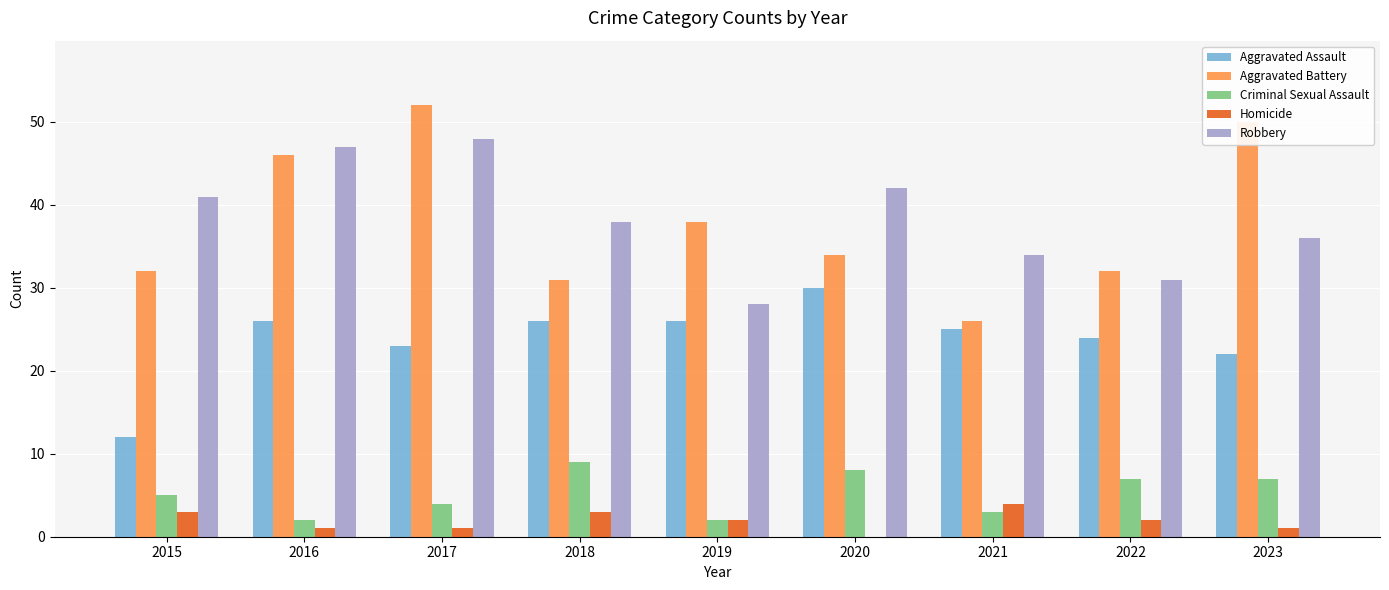

The Robbery series shows 68 at 2017. True or false?

False